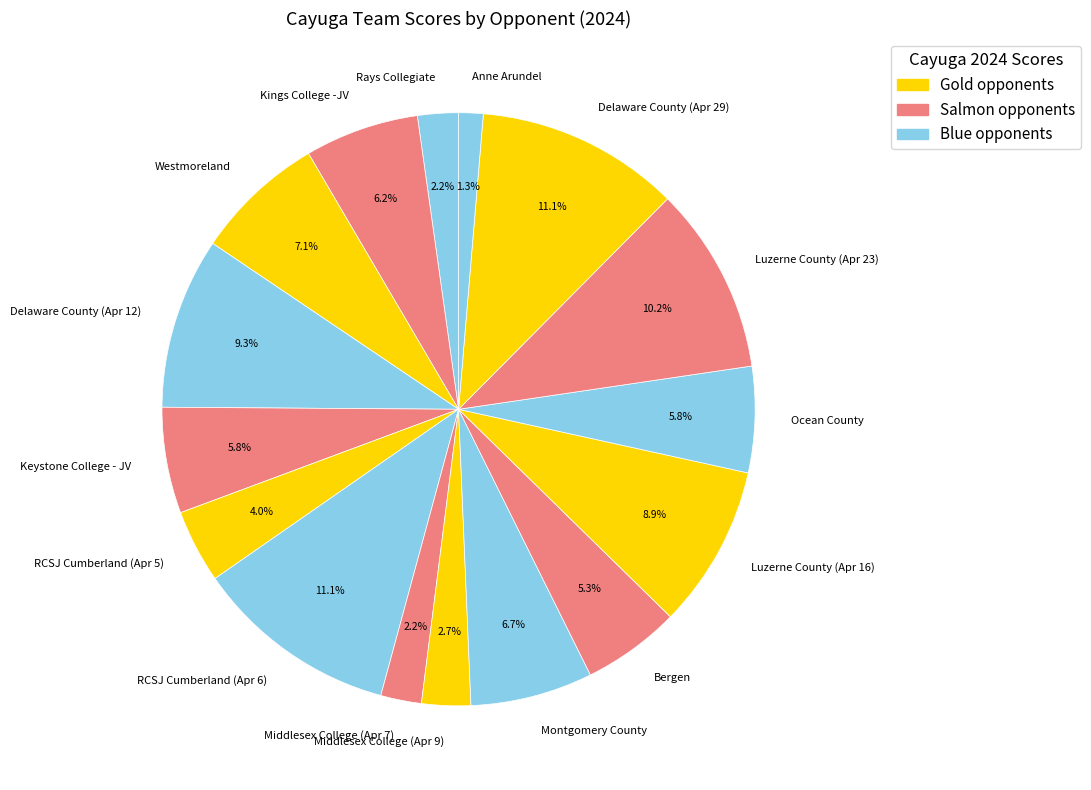

What is the smallest slice in the pie chart?

Anne Arundel